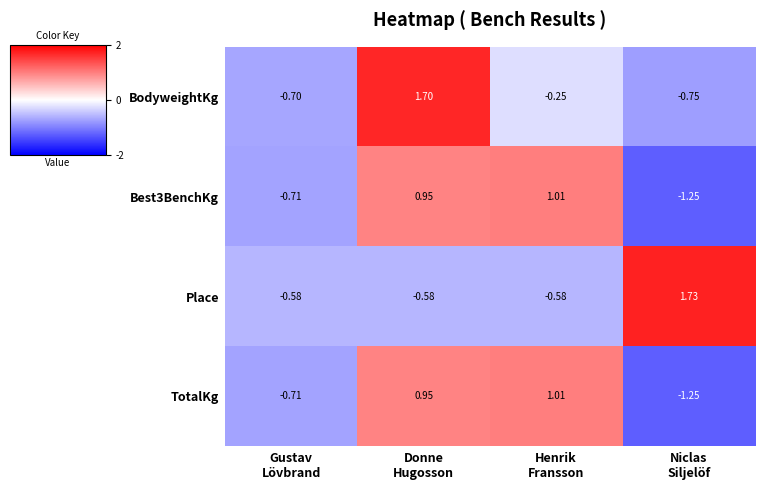

Which series changed the most between Donne
Hugosson and Henrik
Fransson?

BodyweightKg